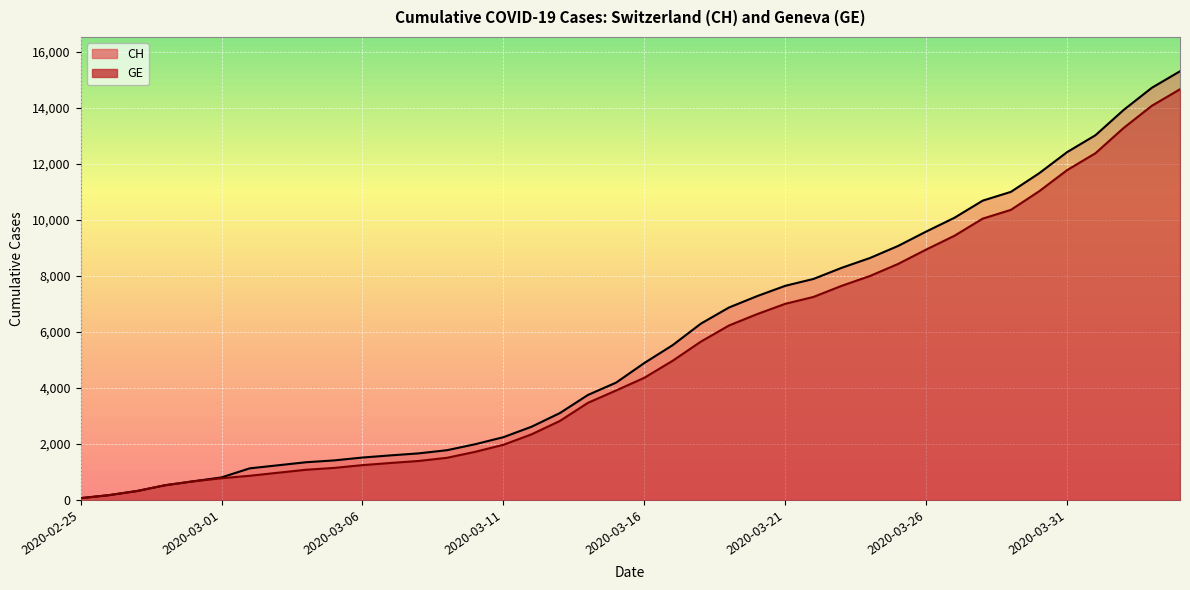

Rank the categories by CH value from highest to lowest.

2020-04-04, 2020-04-03, 2020-04-02, 2020-04-01, 2020-03-31, 2020-03-30, 2020-03-29, 2020-03-28, 2020-03-27, 2020-03-26, 2020-03-25, 2020-03-24, 2020-03-23, 2020-03-22, 2020-03-21, 2020-03-20, 2020-03-19, 2020-03-18, 2020-03-17, 2020-03-16, 2020-03-15, 2020-03-14, 2020-03-13, 2020-03-12, 2020-03-11, 2020-03-10, 2020-03-09, 2020-03-08, 2020-03-07, 2020-03-06, 2020-03-05, 2020-03-04, 2020-03-03, 2020-03-02, 2020-03-01, 2020-02-29, 2020-02-28, 2020-02-27, 2020-02-26, 2020-02-25